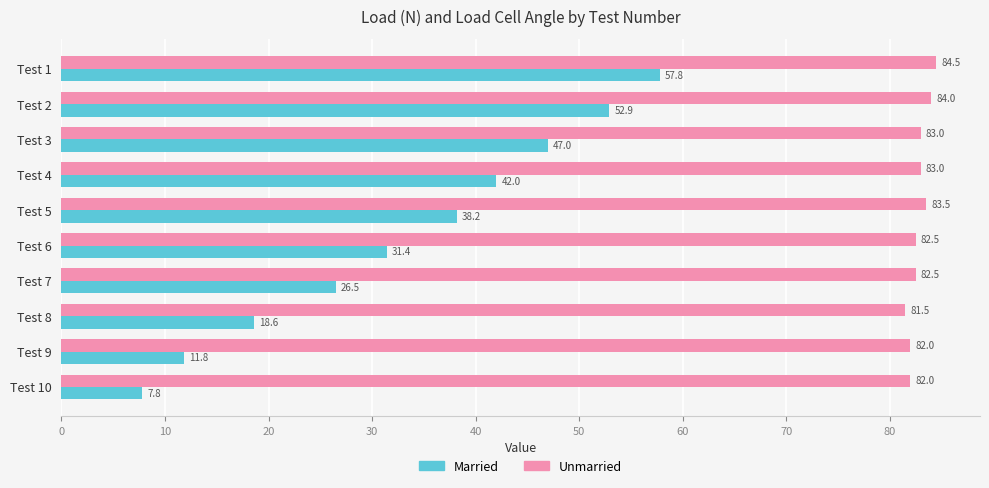

The value of Married at Test 7 is 26.5. True or false?

True